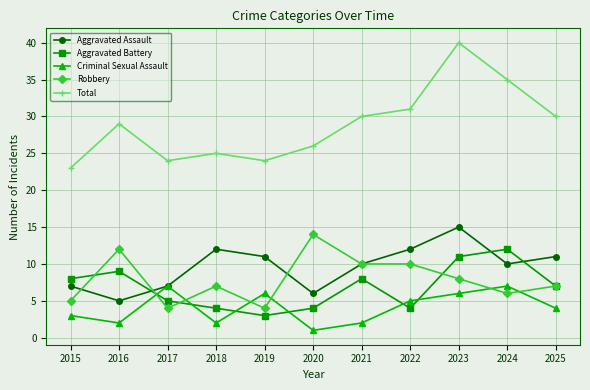

Reading left to right, transcribe all the data shown in this chart.

Aggravated Assault: 2015=7	2016=5	2017=7	2018=12	2019=11	2020=6	2021=10	2022=12	2023=15	2024=10	2025=11
Aggravated Battery: 2015=8	2016=9	2017=5	2018=4	2019=3	2020=4	2021=8	2022=4	2023=11	2024=12	2025=7
Criminal Sexual Assault: 2015=3	2016=2	2017=7	2018=2	2019=6	2020=1	2021=2	2022=5	2023=6	2024=7	2025=4
Robbery: 2015=5	2016=12	2017=4	2018=7	2019=4	2020=14	2021=10	2022=10	2023=8	2024=6	2025=7
Total: 2015=23	2016=29	2017=24	2018=25	2019=24	2020=26	2021=30	2022=31	2023=40	2024=35	2025=30